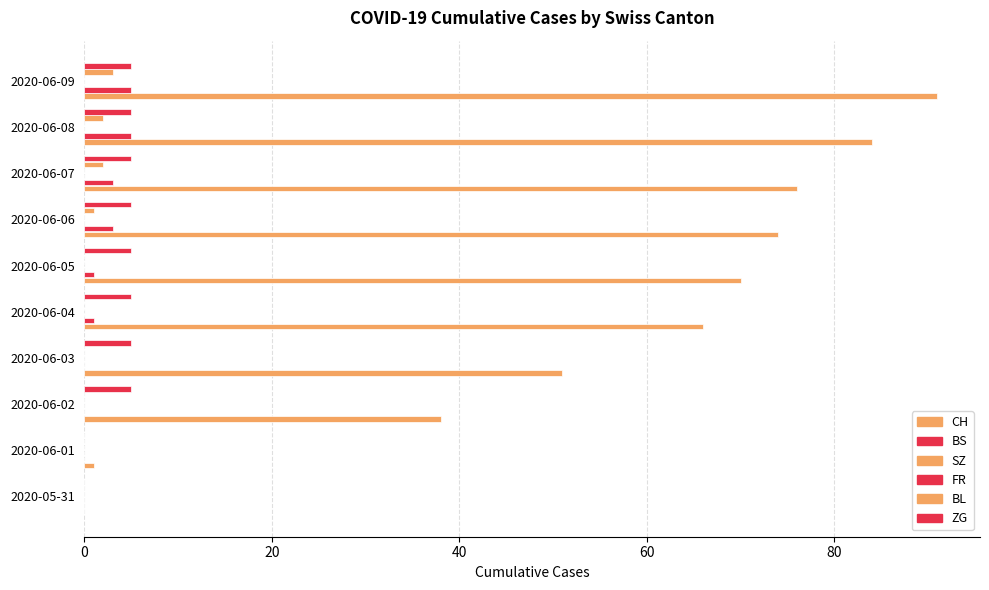

What is the sum of the BS values at 2020-06-01 and 2020-06-07?

3.0